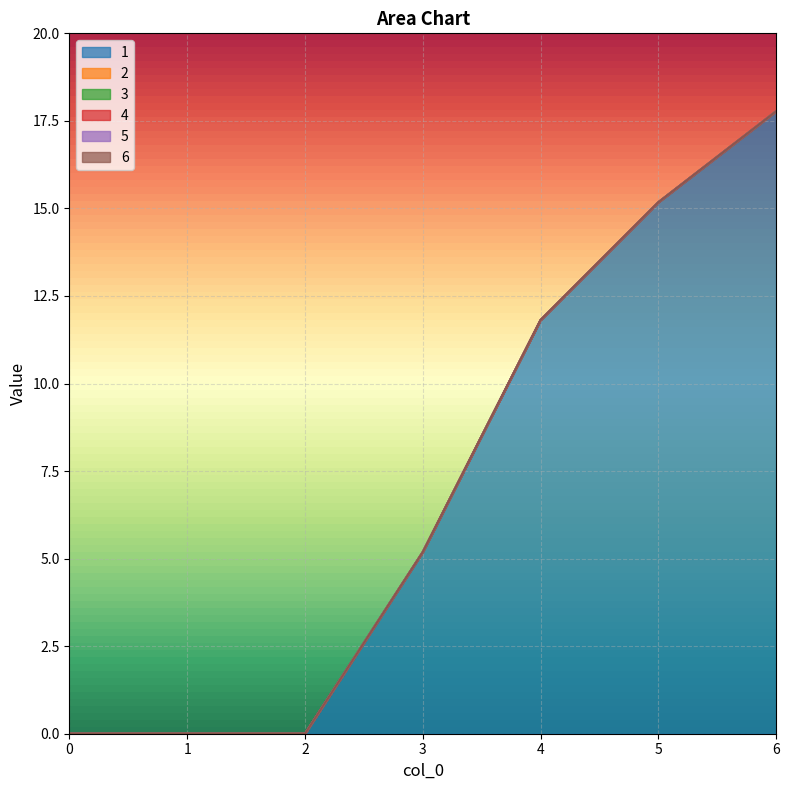

What is the sum of all 1 values?

49.9